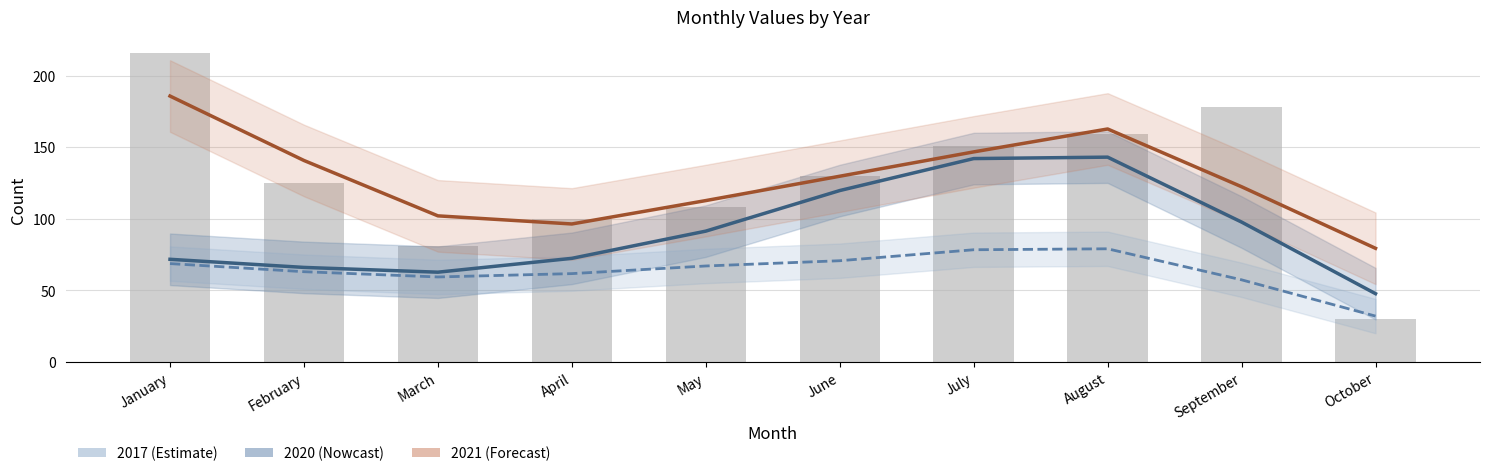

Reading right to left, extract all data points from this chart.

October=30	September=178	August=159	July=151	June=130	May=108	April=100	March=81	February=125	January=216